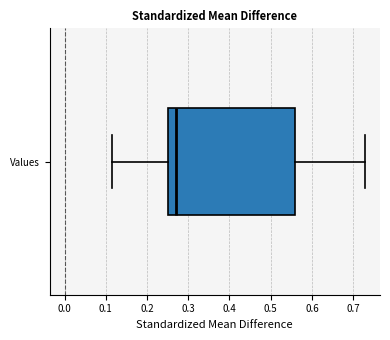

Transcribe this box plot: give where the median line is, the range the box spans, and where the two whiskers end, as read against the x-axis. The values are not printed on the chart, so give them approximately, as read against the axis.

median 0.27, box 0.25 to 0.56, whiskers 0.12 to 0.73